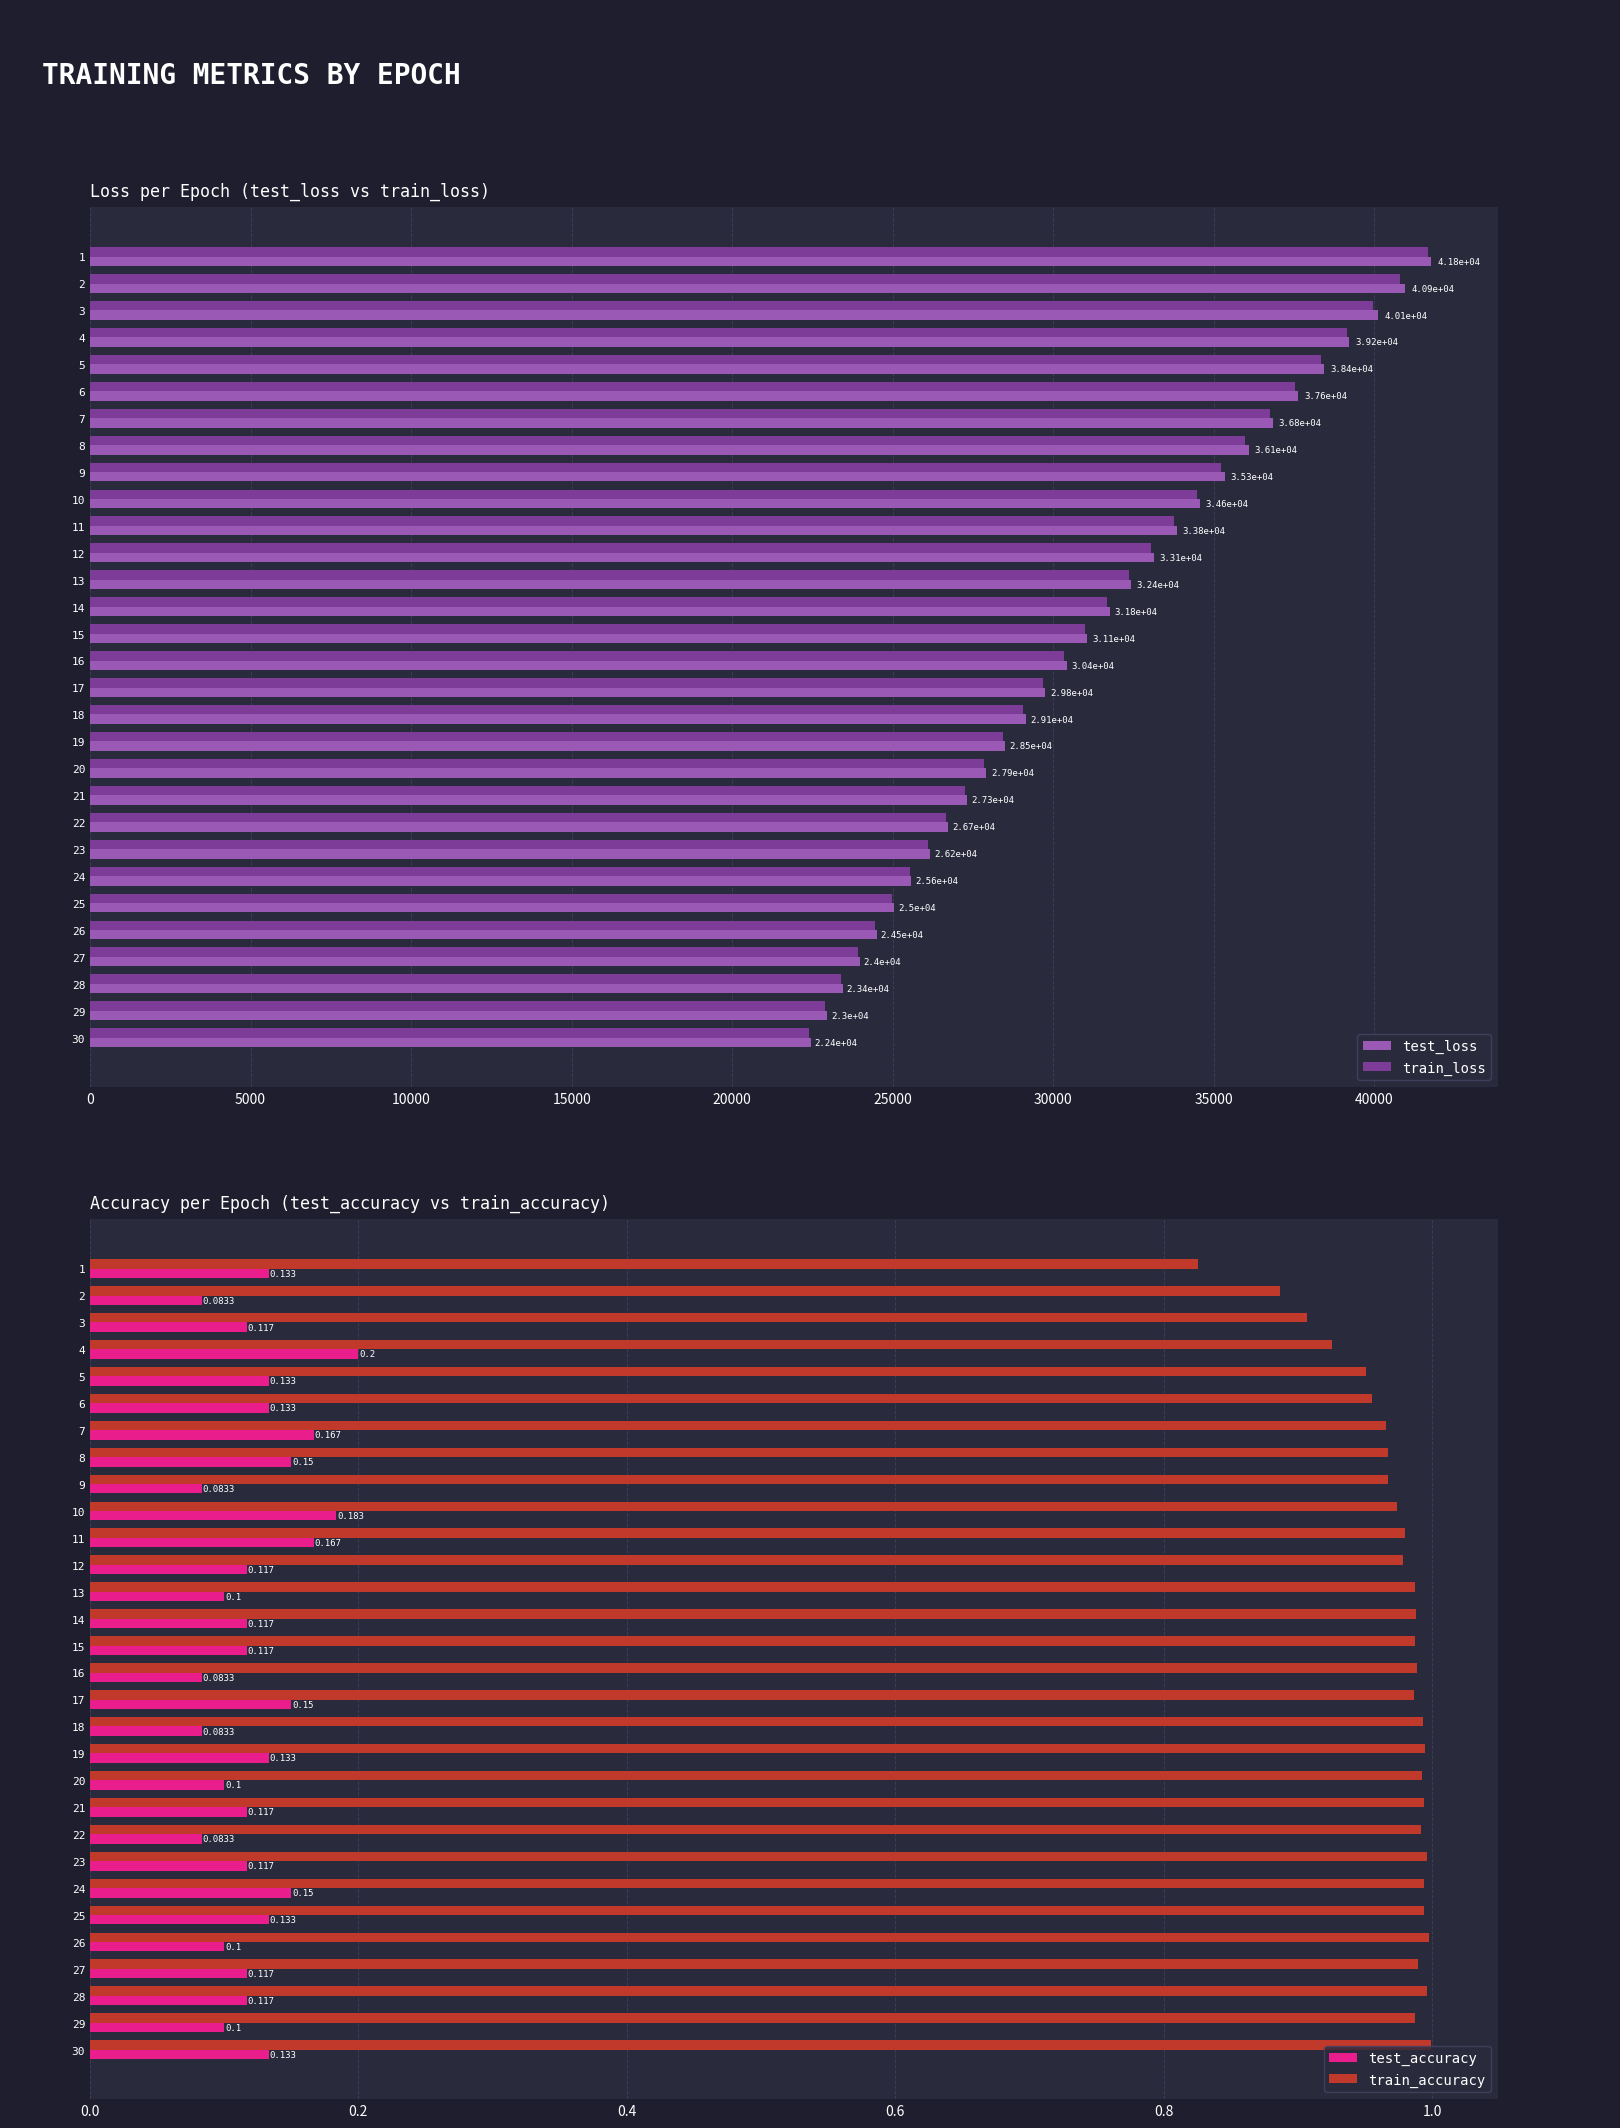

What is the difference between the maximum and minimum values in the test_loss series?

19315.8